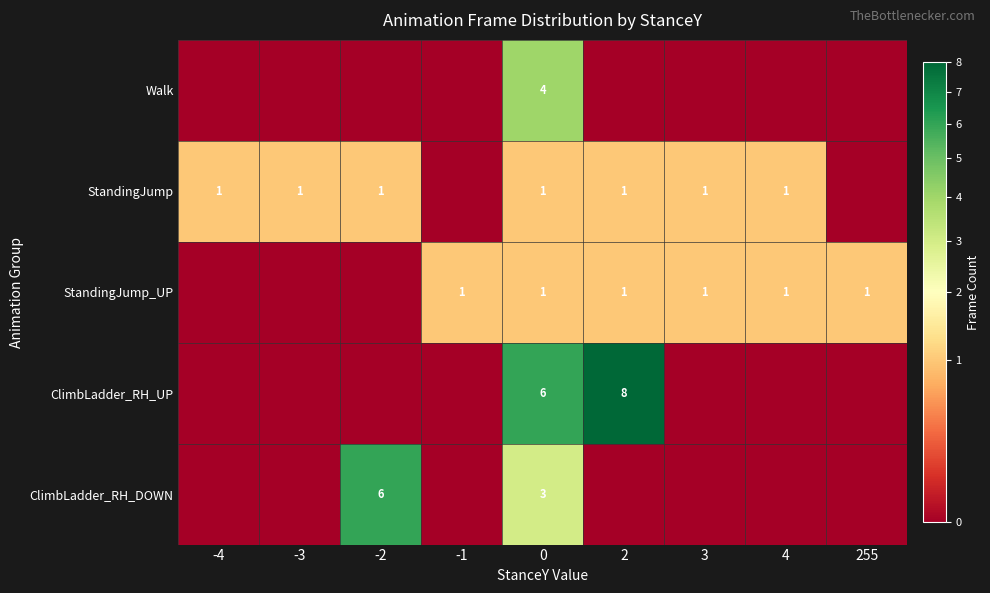

Count the number of data series in this chart.

5